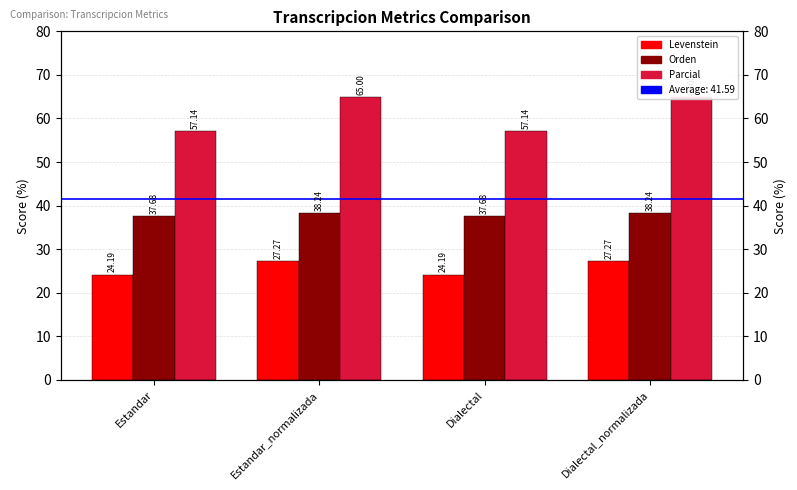

What is the value of the Parcial bar at the 1st from the left?

57.1